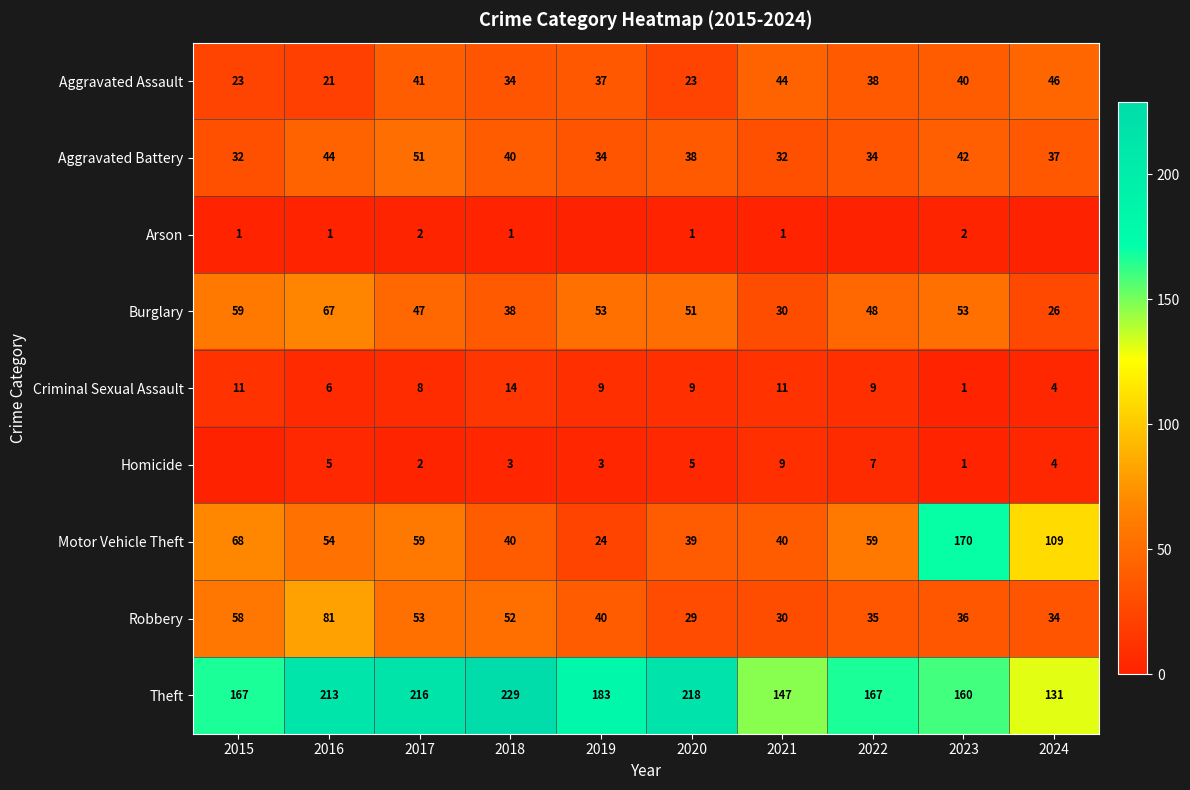

At how many categories does at least one series exceed 85?

10